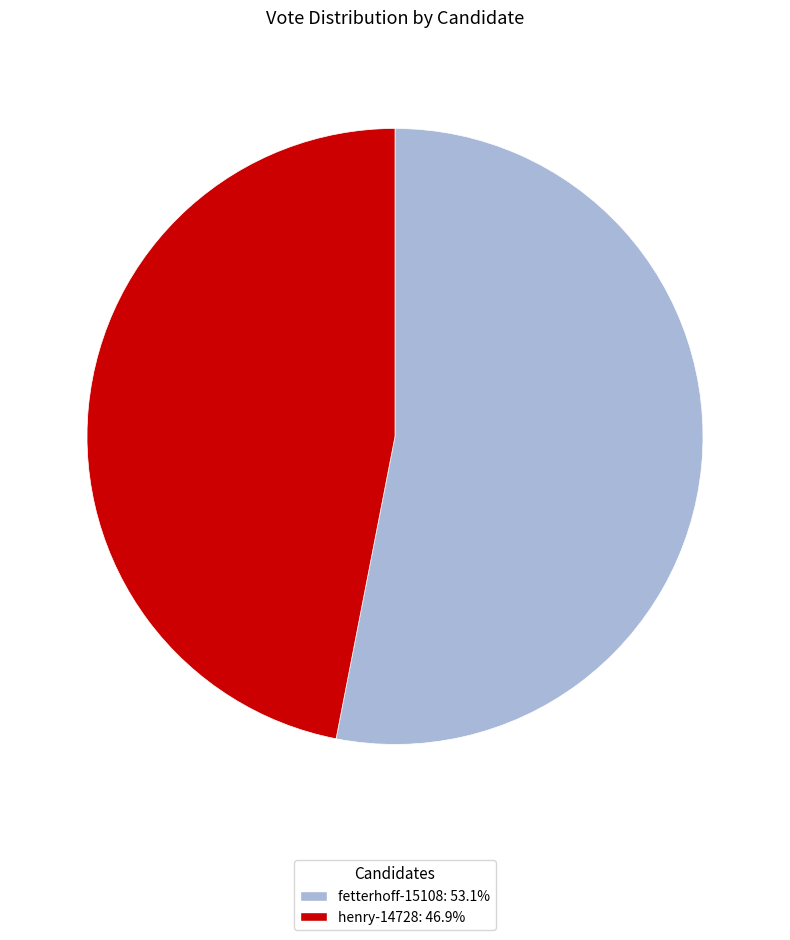

Rank the categories by value from highest to lowest.

fetterhoff-15108, henry-14728